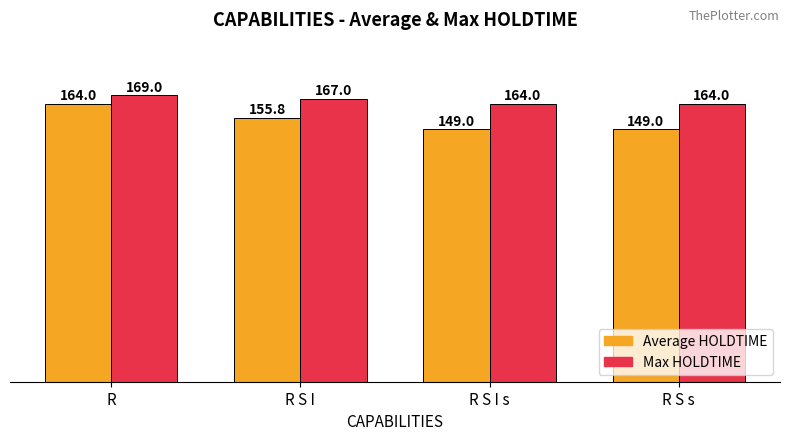

Between R and R S I, which series saw the biggest shift?

Average HOLDTIME